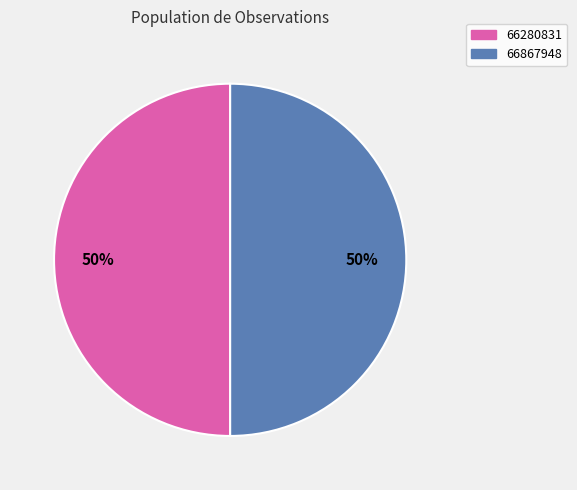

How many slices are in this pie chart?

2